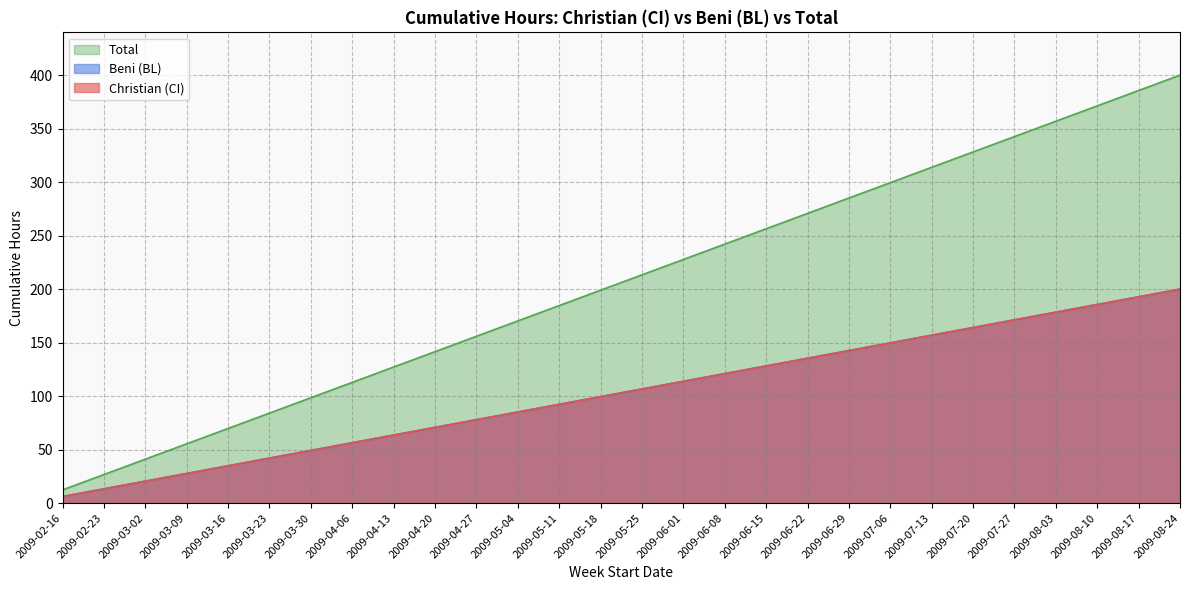

What is the smallest value displayed?

6.2